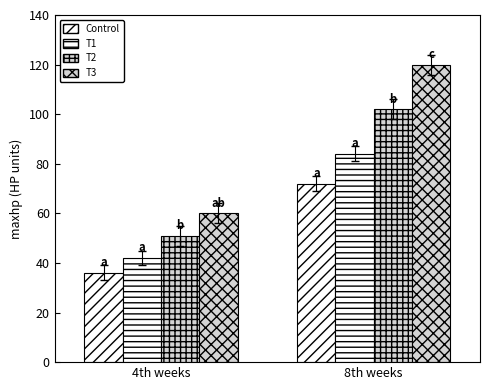

How many data points in T1 are less than 84?

1